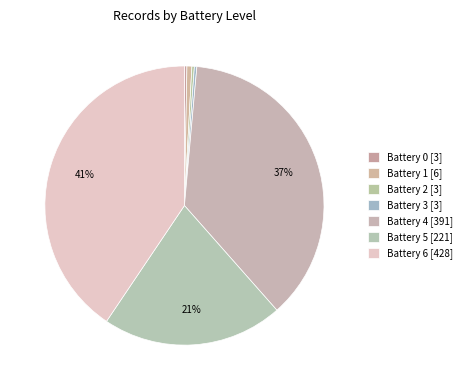

Is there any slice that represents more than half of the pie?

No